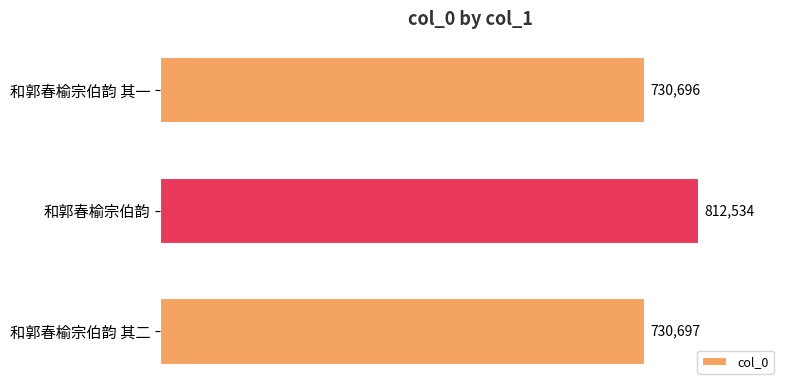

How many categories are shown in the chart?

3